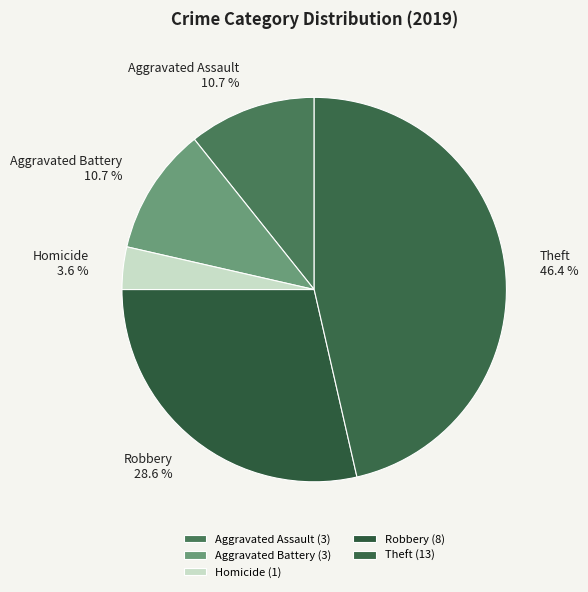

To the nearest percent, what percentage of the pie is Aggravated Battery?

11%